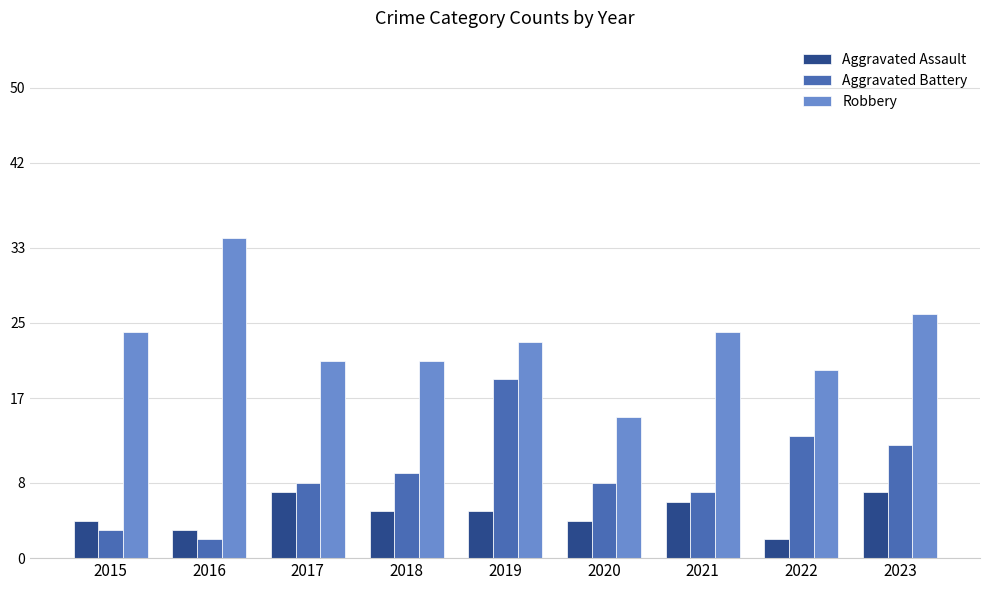

At which category is the sum across all series the highest?

2019